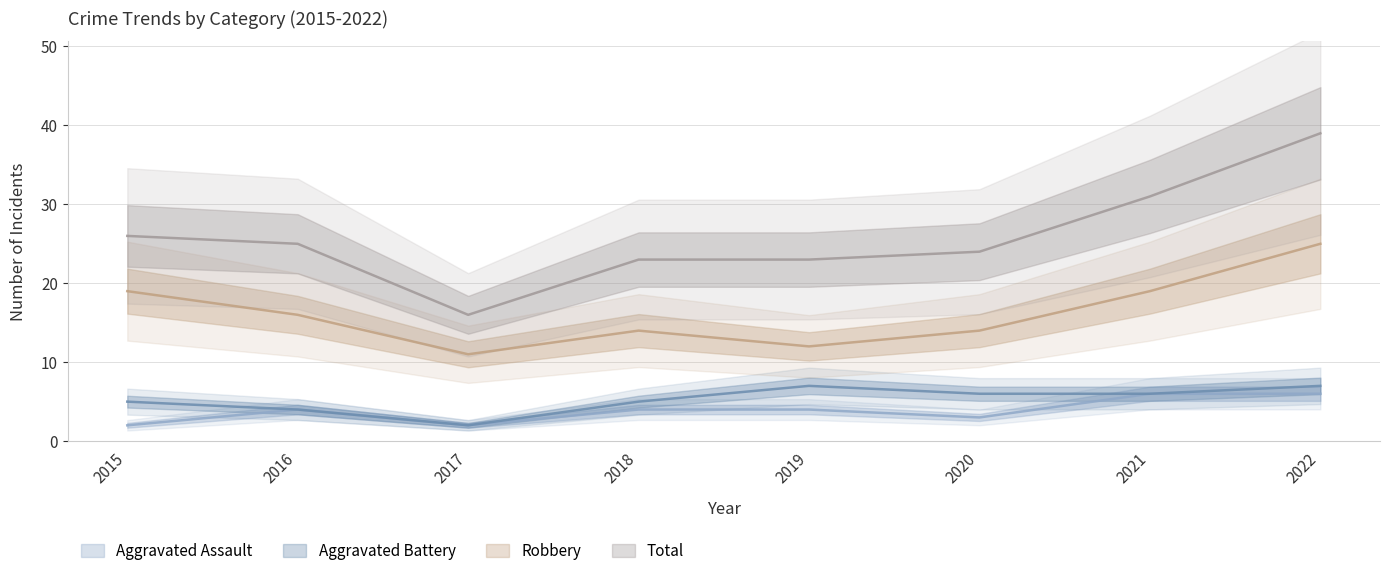

The Robbery series shows 5 at 2022. True or false?

False